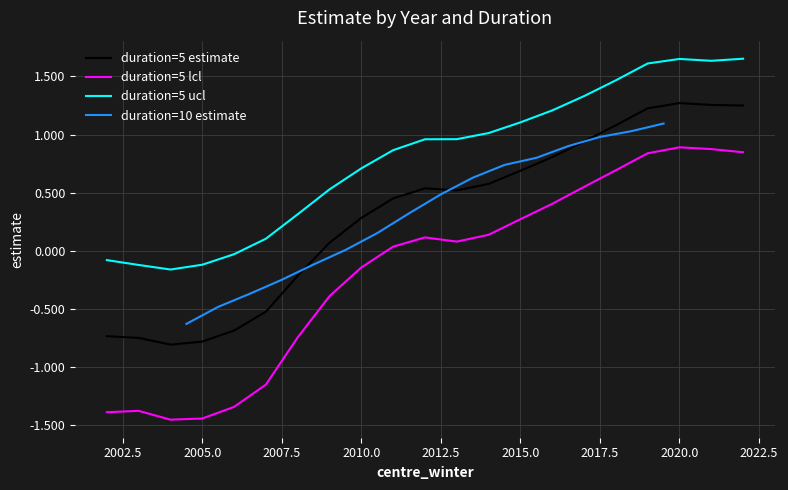

How many points are higher than both their immediate neighbors (excluding endpoints)?

1